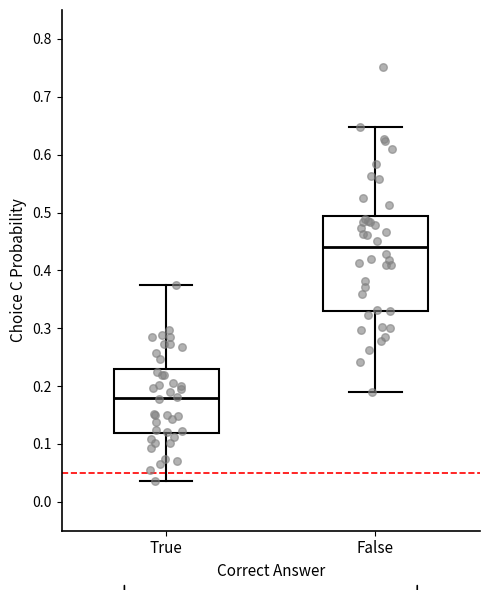

Reading left to right, read every box against the y-axis: the position of its median line, the range the box covers, and the ends of its whiskers. The values are not printed on the chart, so give them approximately, as read against the axis.

True: median 0.18, box 0.12 to 0.23, whiskers 0.04 to 0.37
False: median 0.44, box 0.33 to 0.49, whiskers 0.19 to 0.65